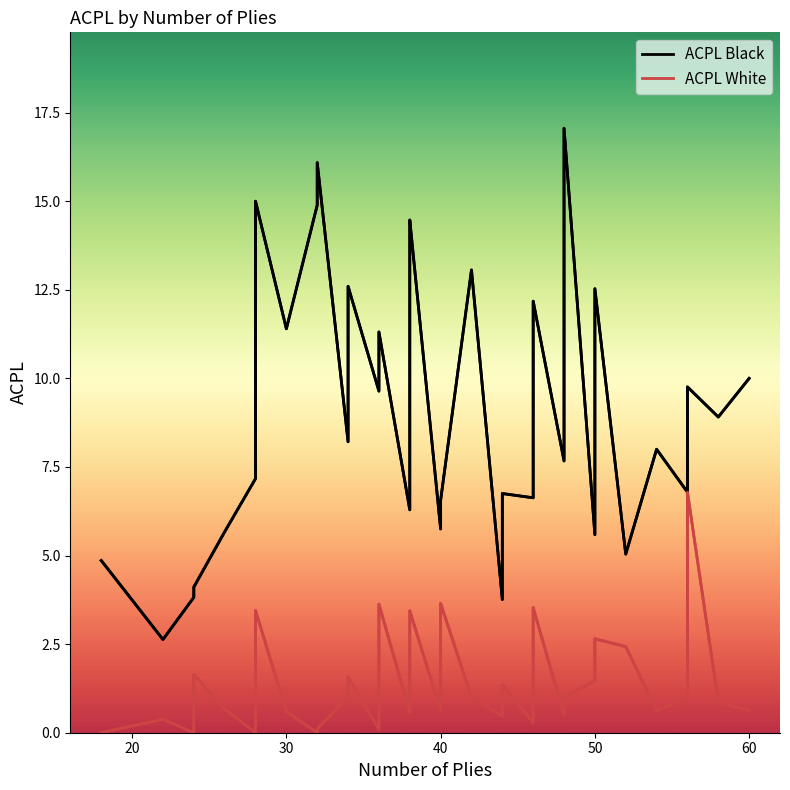

In ACPL White, how many points are higher than both neighbors (excluding endpoints)?

11